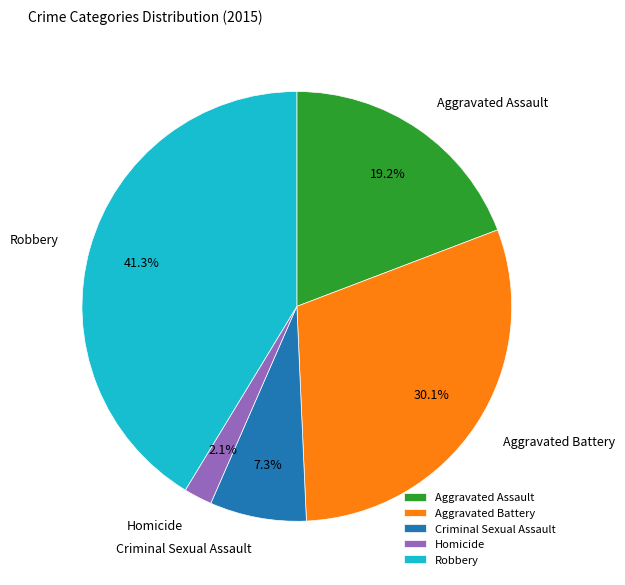

How many slices are in this pie chart?

5